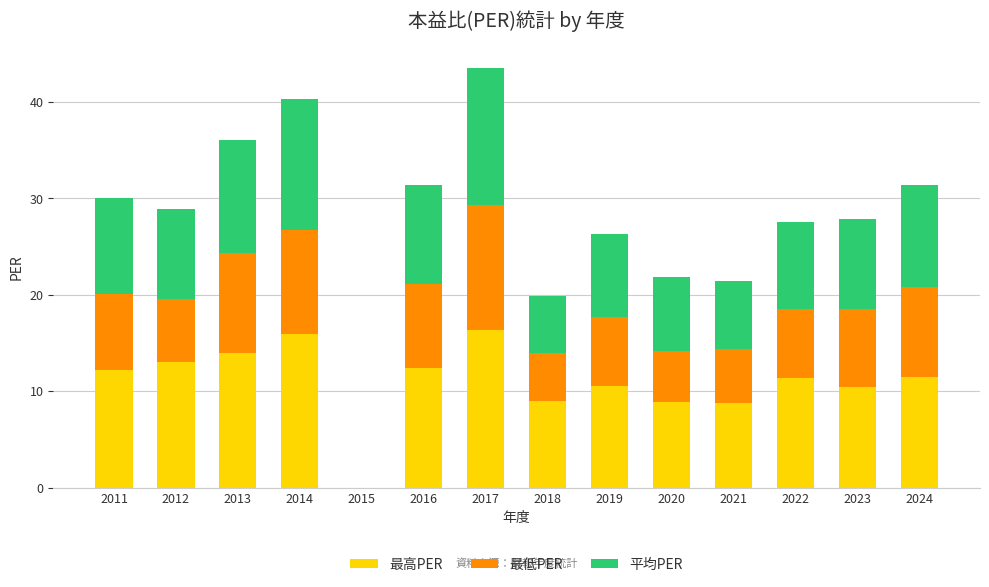

Is it true that 最高PER equals 6.8 at 2024?

False